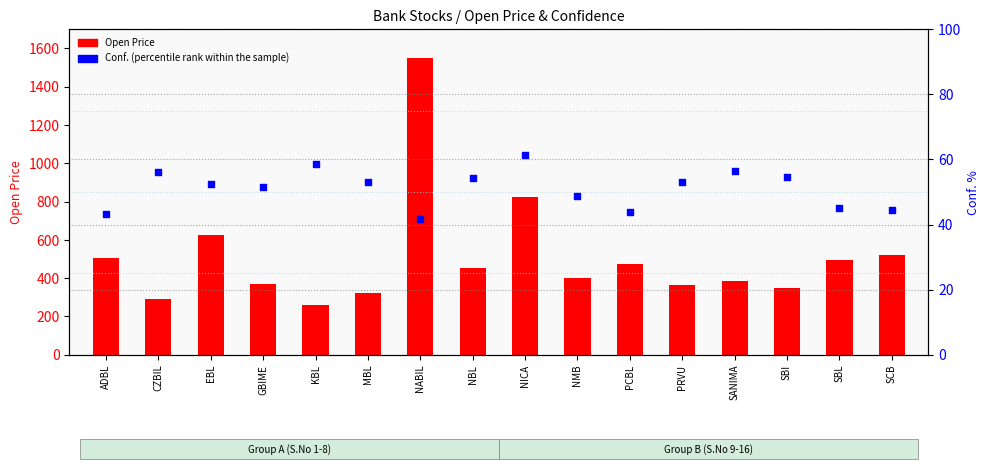

At how many categories does at least one series exceed 1097?

1